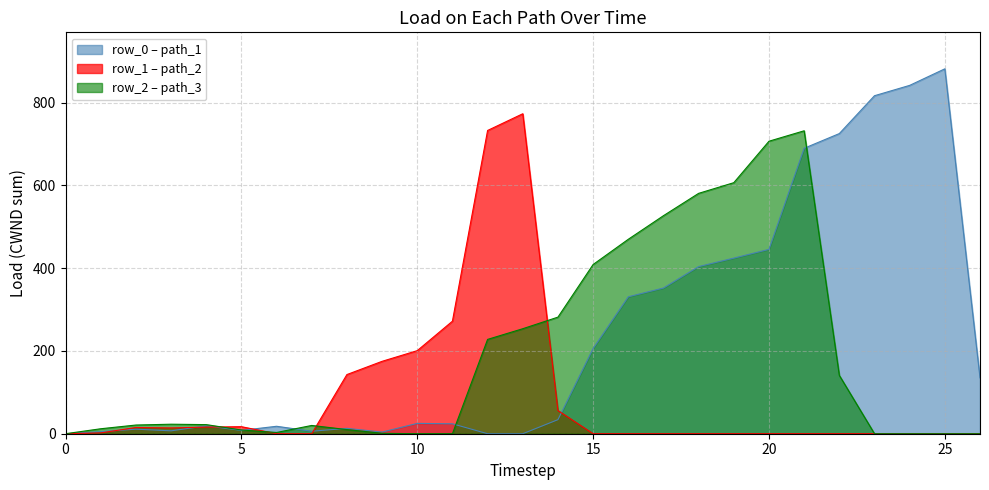

What value does the row_2 series have at 21?

732.2